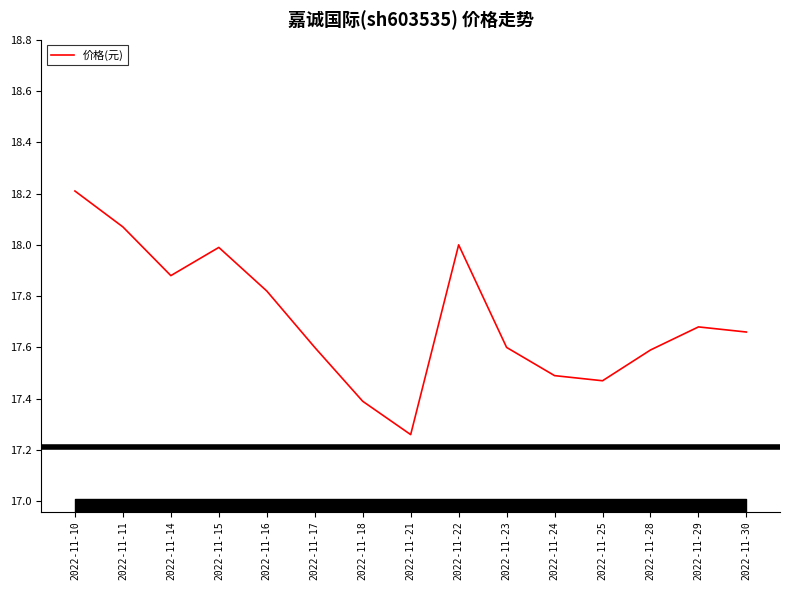

What is the change in value from 2022-11-10 to 2022-11-23?

-0.6